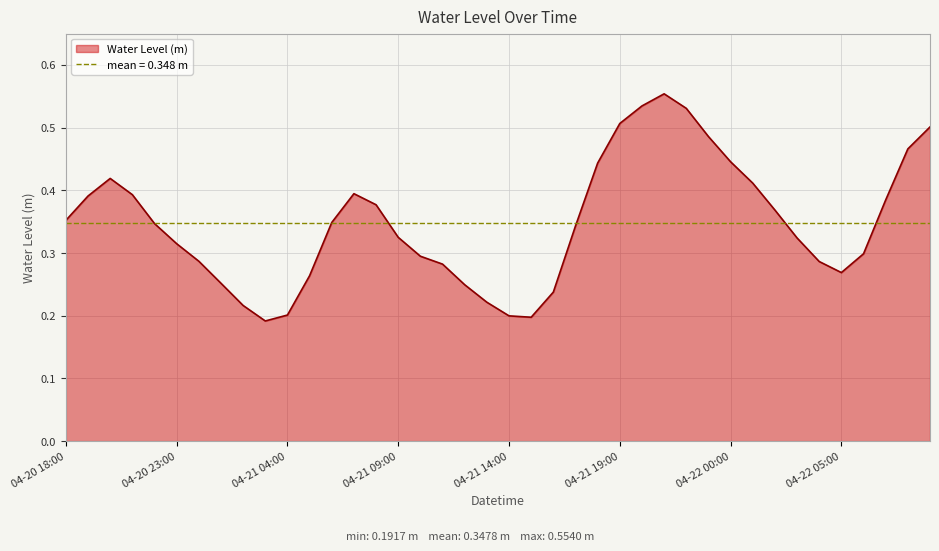

The chart shows a value of 0.2 at 2025-04-21 13:00. True or false?

True